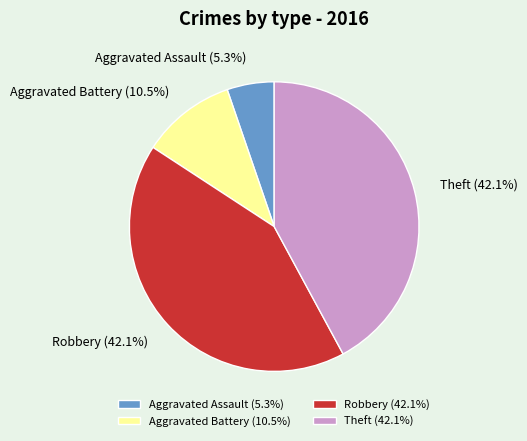

What is the ratio of the value at Robbery (42.1%) to the value at Theft (42.1%)?

1.0